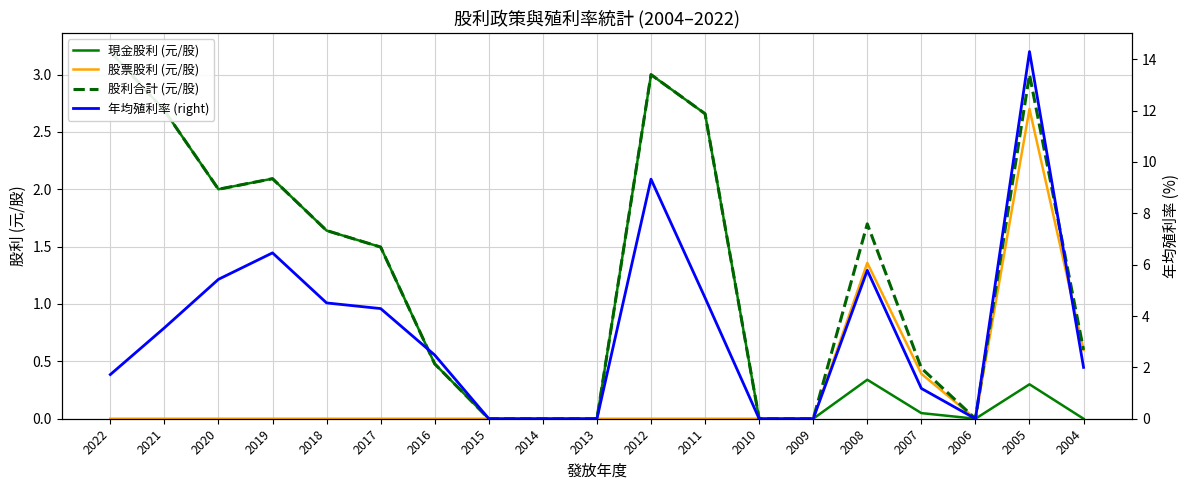

Reading left to right, list all the values displayed in this chart.

現金股利 (元/股): 3.2	2.7	2.0	2.1	1.6	1.5	0.5	0.0	0.0	0.0	3.0	2.7	0.0	0.0	0.3	0.0	0.0	0.3	0.0
股票股利 (元/股): 0.0	0.0	0.0	0.0	0.0	0.0	0.0	0.0	0.0	0.0	0.0	0.0	0.0	0.0	1.4	0.4	0.0	2.7	0.6
股利合計 (元/股): 3.2	2.7	2.0	2.1	1.6	1.5	0.5	0.0	0.0	0.0	3.0	2.7	0.0	0.0	1.7	0.4	0.0	3.0	0.6
年均殖利率 (right): 1.7	3.5	5.4	6.5	4.5	4.3	2.5	0.0	0.0	0.0	9.3	4.7	0.0	0.0	5.8	1.2	0.0	14.3	2.0